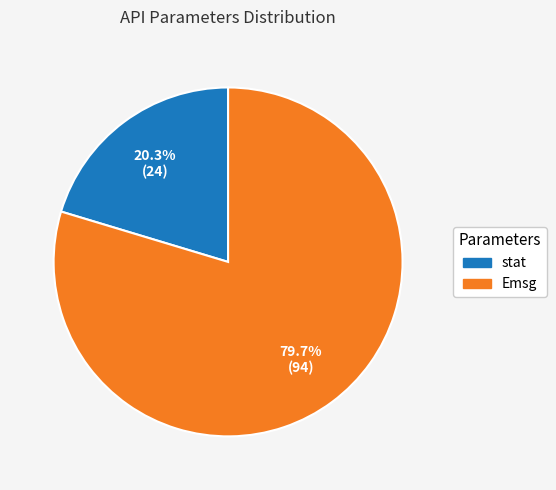

Is it true that Emsg is 92% of the pie?

False